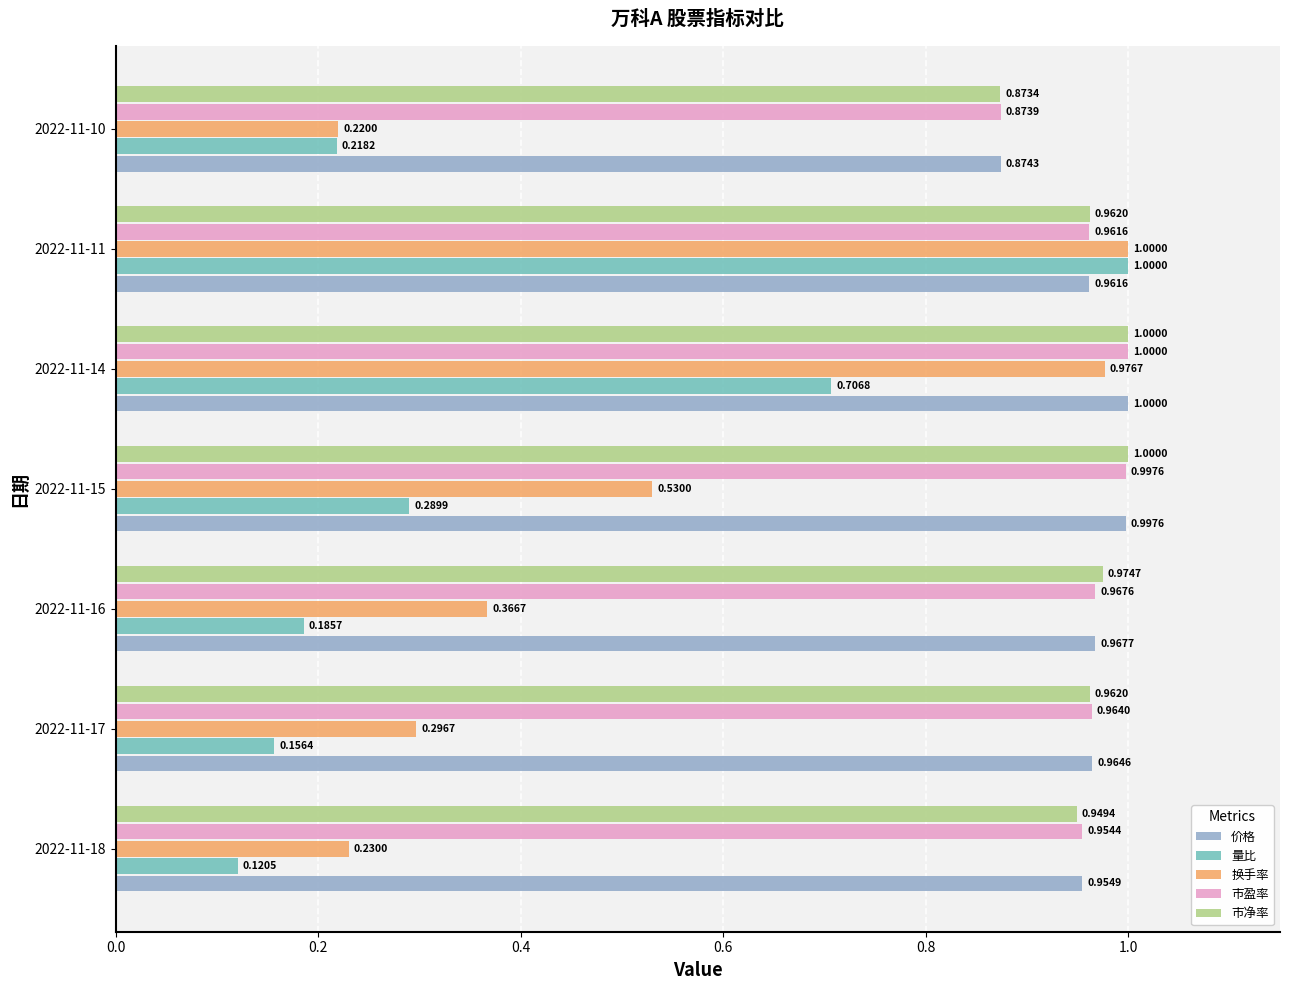

List the labels in order of 换手率 value, largest first.

2022-11-11, 2022-11-14, 2022-11-15, 2022-11-16, 2022-11-17, 2022-11-18, 2022-11-10